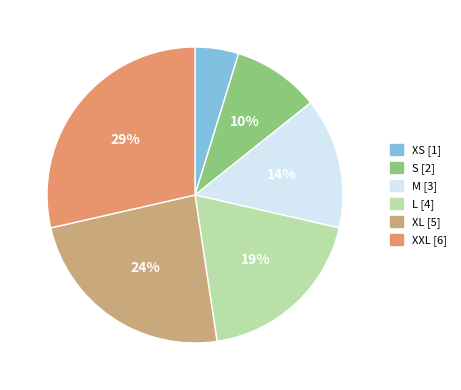

Does any single category account for the majority?

No